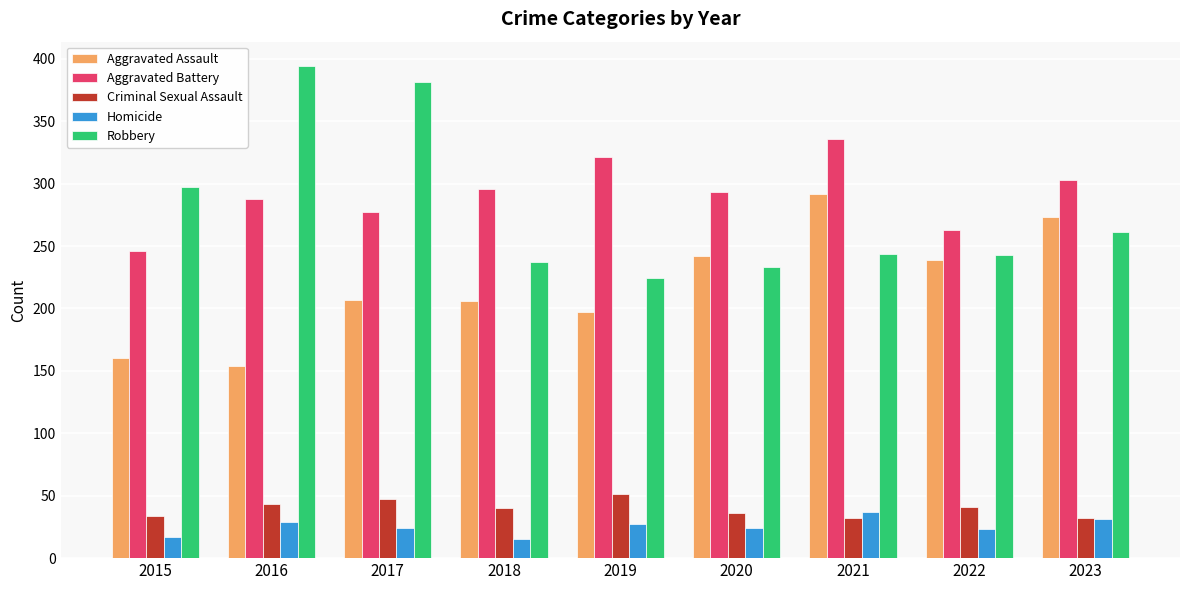

What is the average value of the Aggravated Assault series?

219